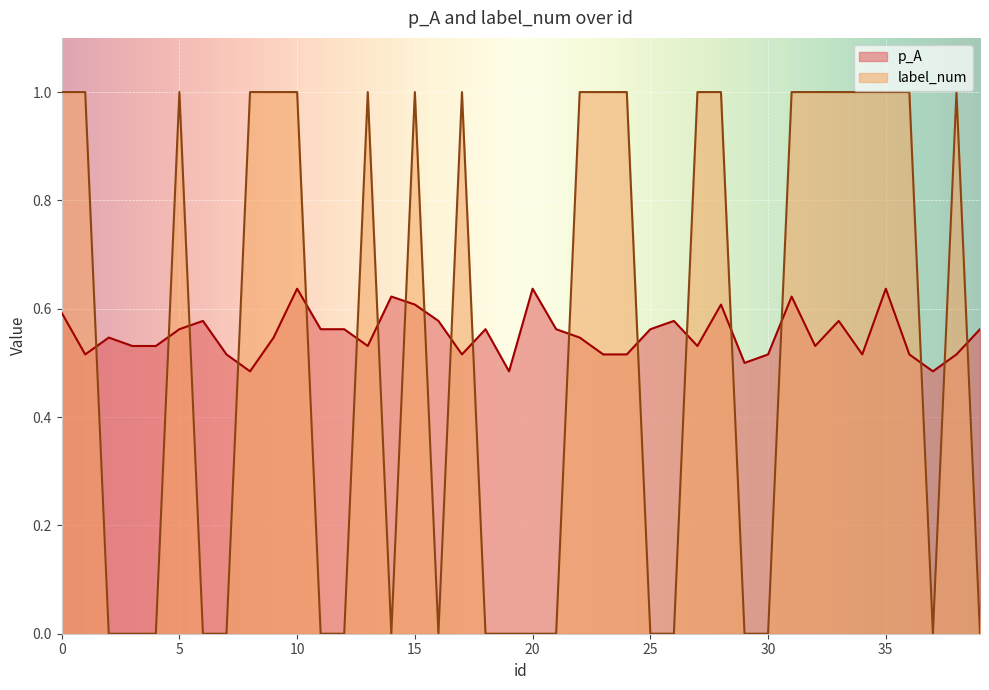

Rank the series by their average value, from highest to lowest.

p_A, label_num